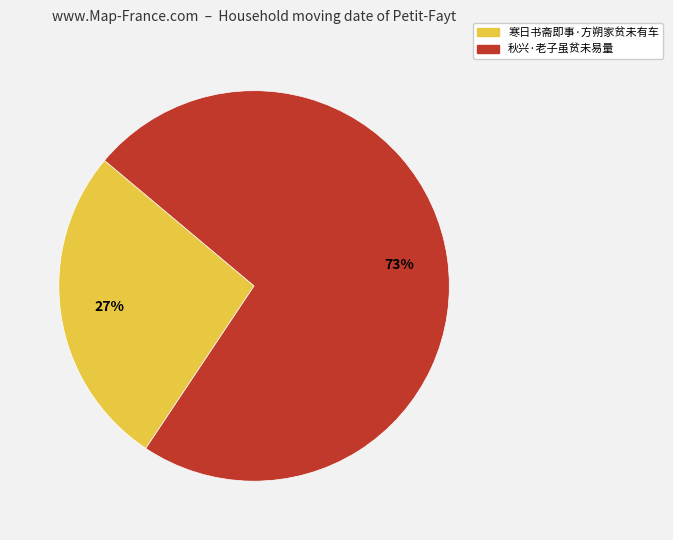

What is the smallest slice in the pie chart?

寒日书斋即事·方朔家贫未有车